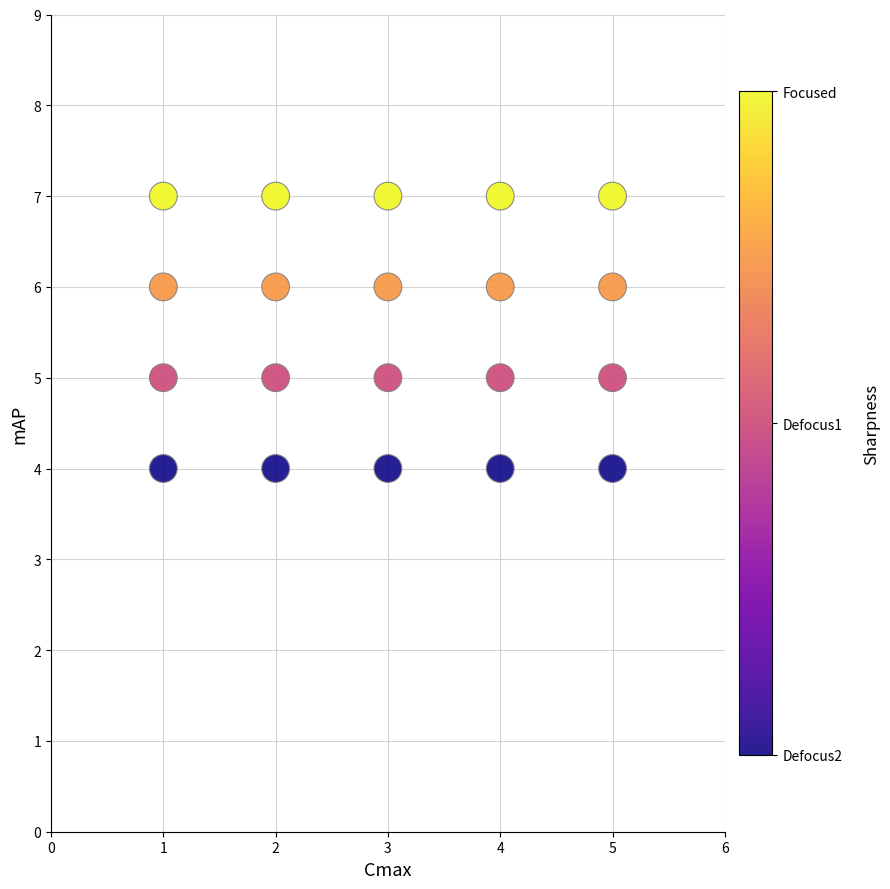

What is the range of X values (max minus min)?

4